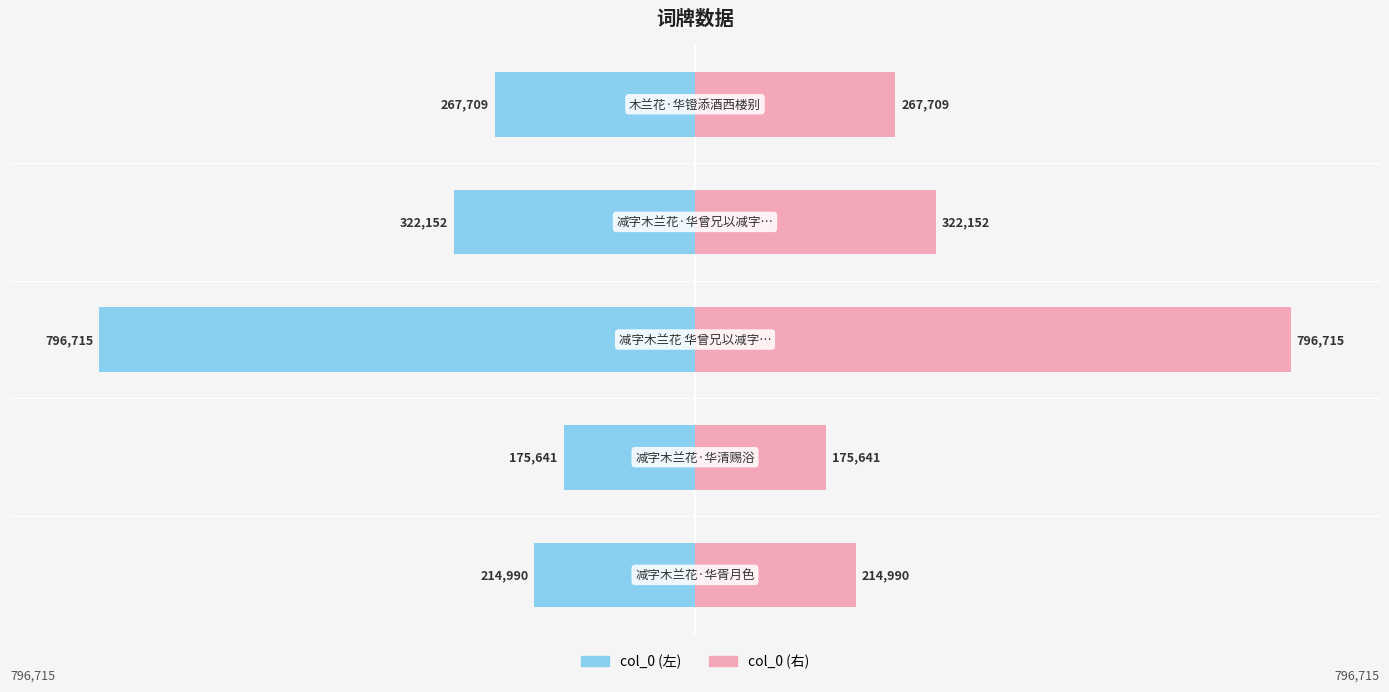

At how many categories does at least one series exceed -602980?

5